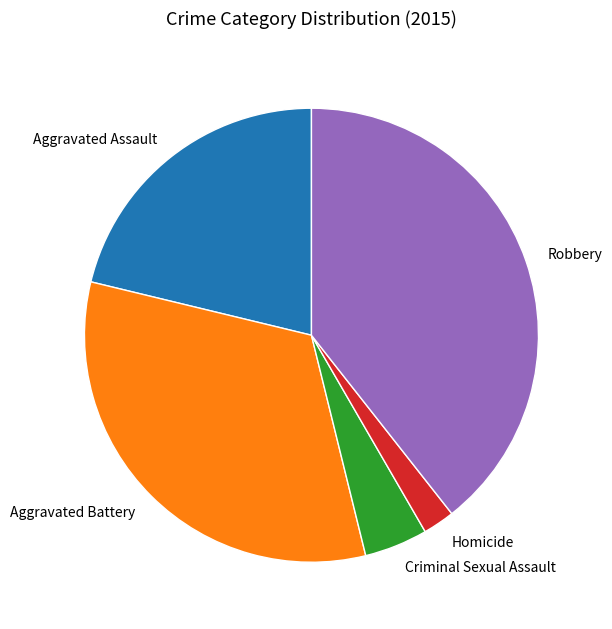

Which slice is the largest?

Robbery